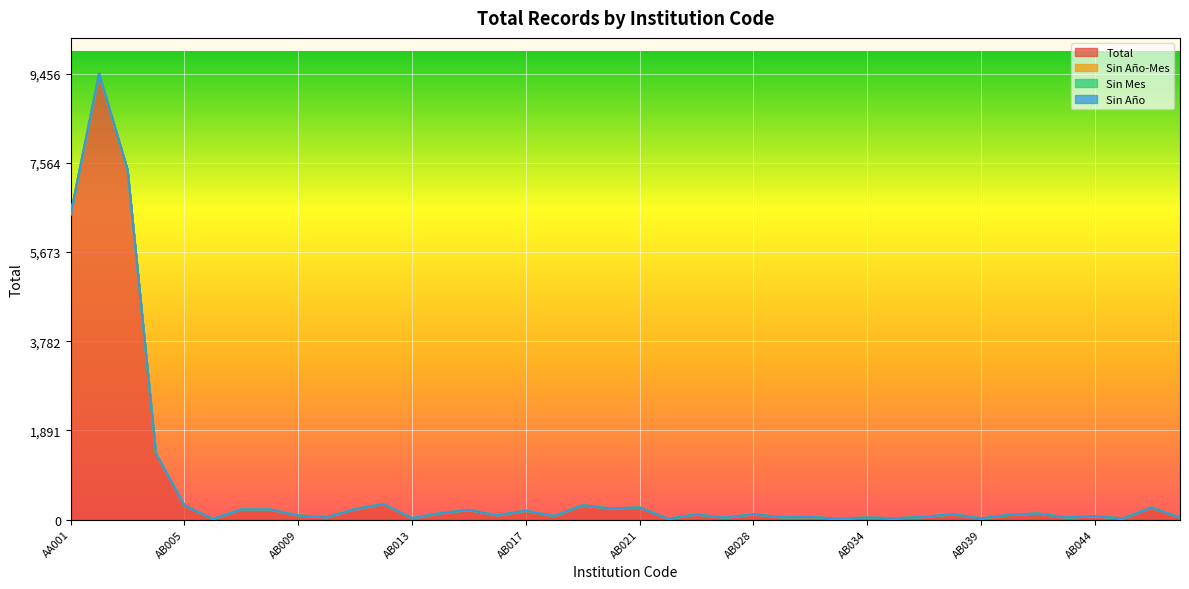

Which has a higher value, AB016 or AB044?

AB016